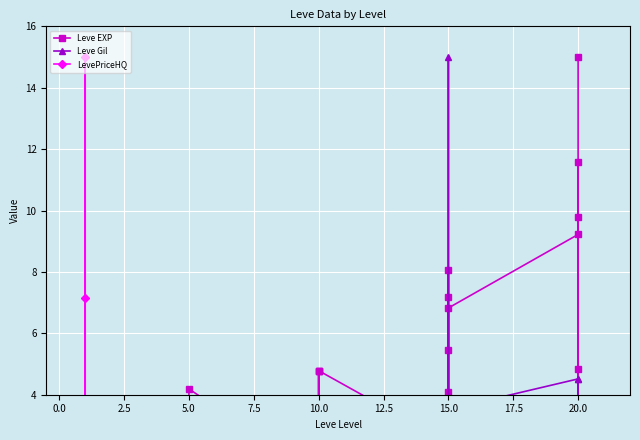

The value of Leve Gil at 15.0 is 1.9. True or false?

False